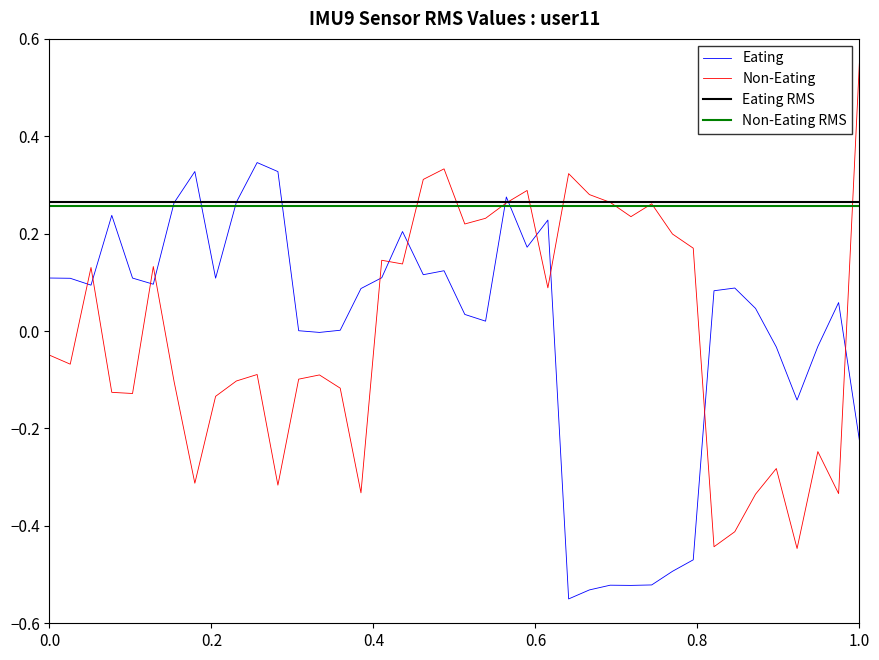

True or false: Non-Eating and Eating intersect in this chart.

True